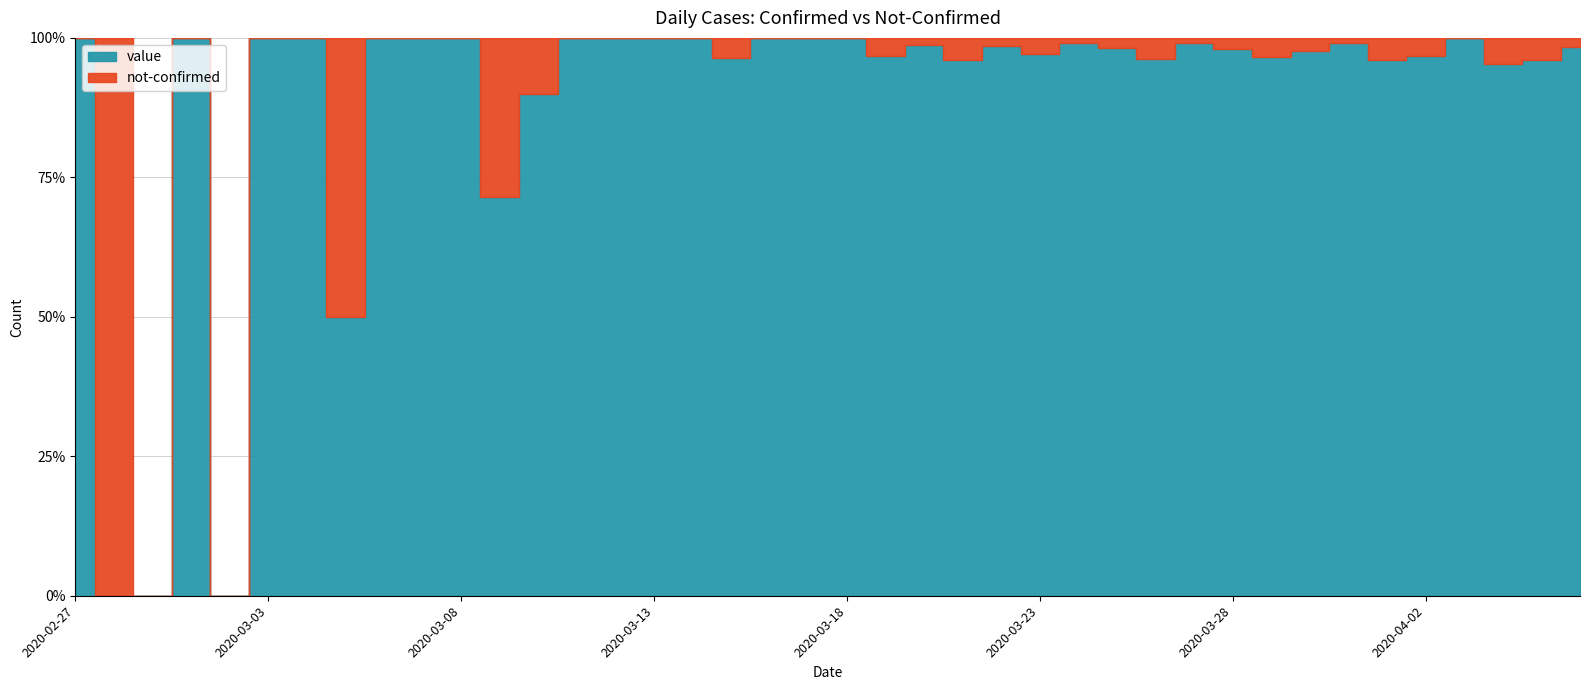

Which category has the highest value across all series?

2020-03-30